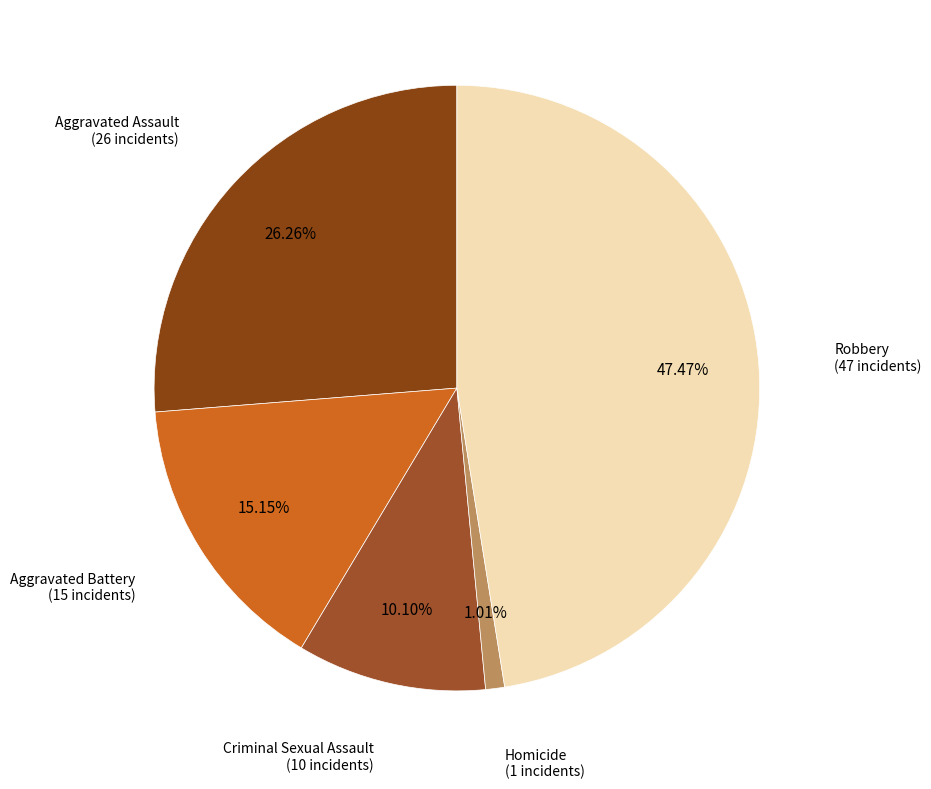

Is there a majority slice in this chart?

No